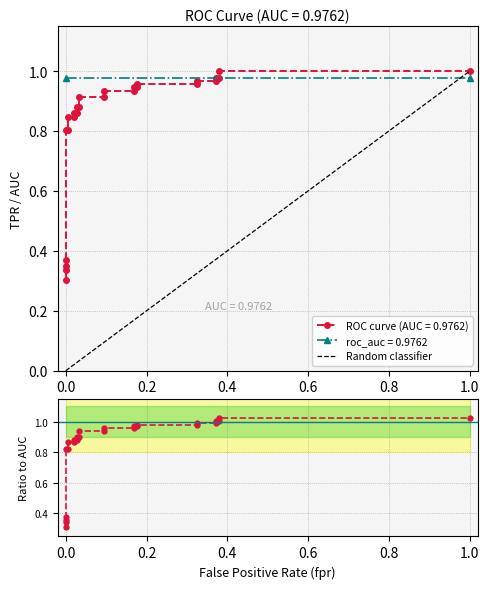

What is the sum of all values?

21.5